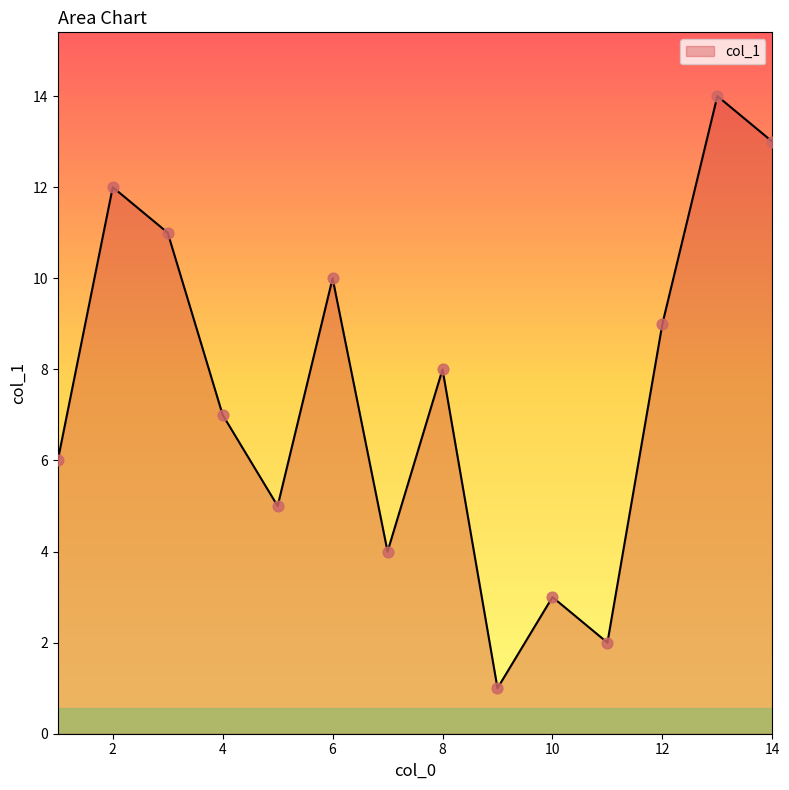

What is the difference between the maximum and minimum values?

13